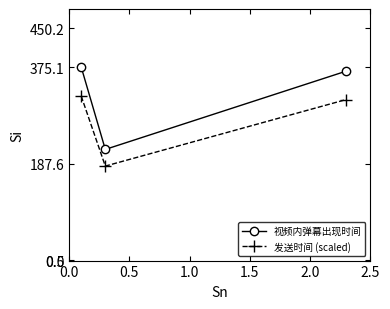

How many values in the 视频内弹幕出现时间 series are below 367?

1